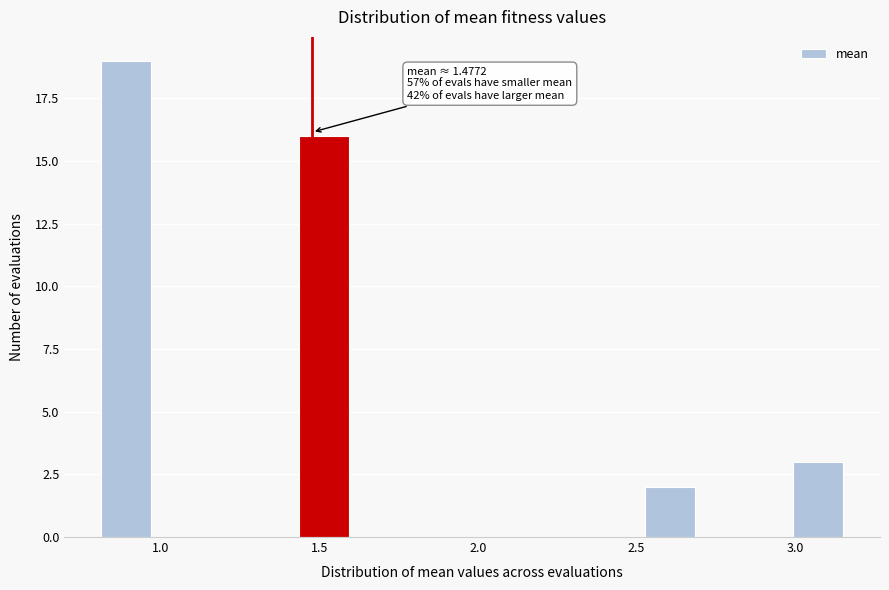

Read against the x-axis, roughly where is the centre of the tallest bar?

0.90